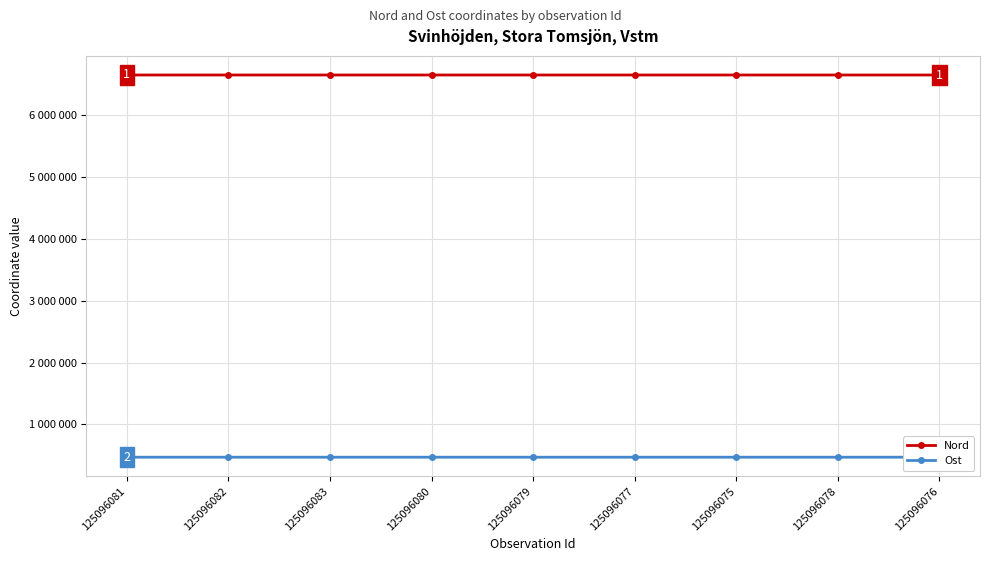

Is this an area chart (filled region under the line)?

No